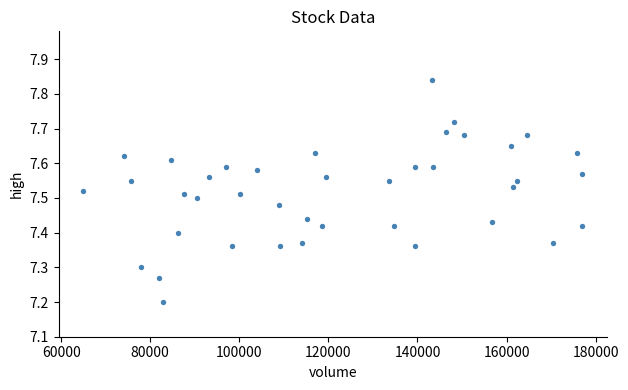

What Y value in the scatter plot is closest to 7?

7.2